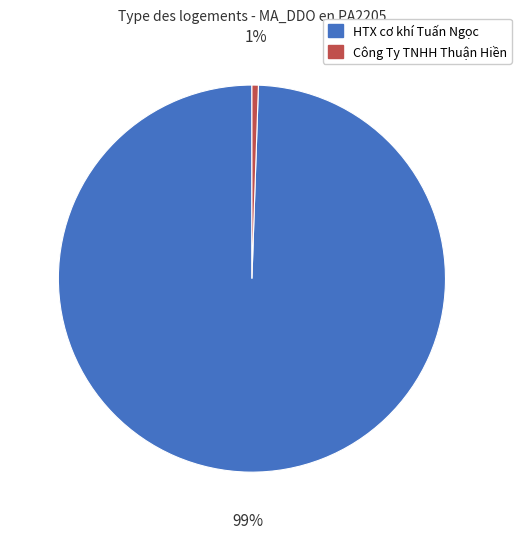

What is the largest slice in the pie chart?

HTX cơ khí Tuấn Ngọc